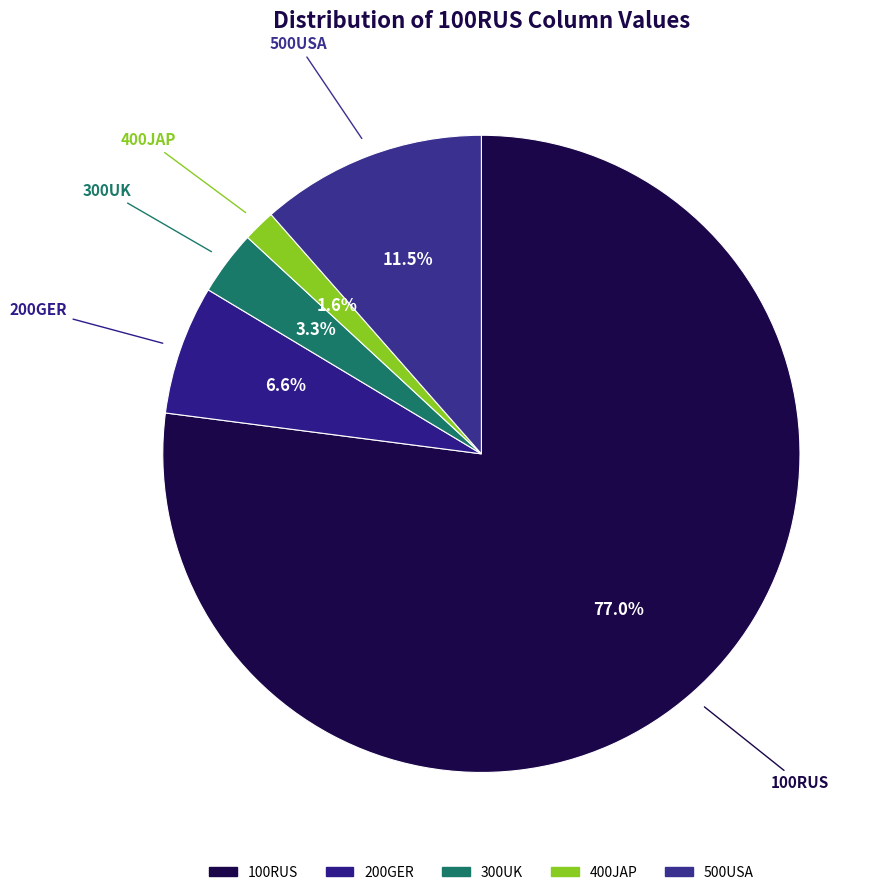

How many segments does this pie chart have?

5